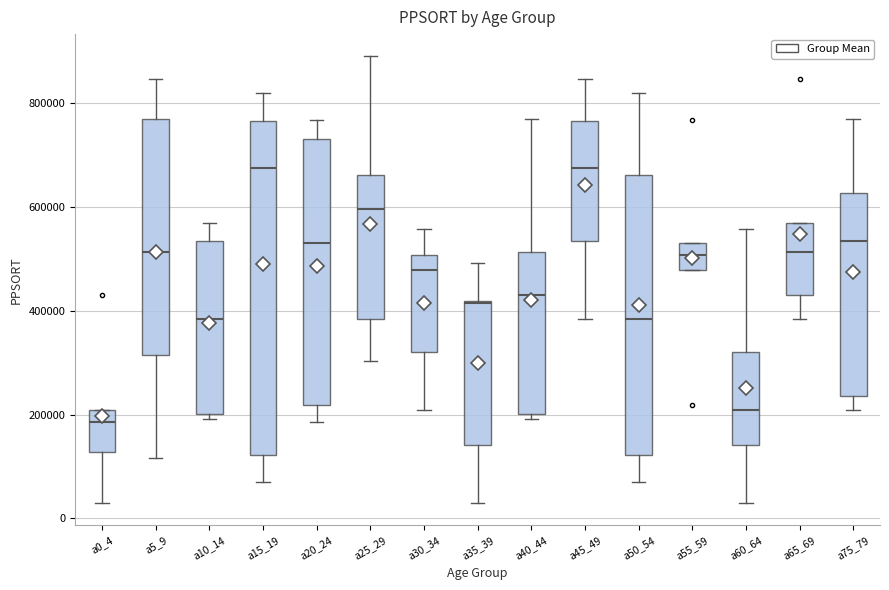

Reading left to right, read every box against the y-axis: the position of its median line, the range the box covers, and the ends of its whiskers. The values are not printed on the chart, so give them approximately, as read against the axis.

a0_4: median 180000, box 120000 to 200000, whiskers 20000 to 200000
a5_9: median 520000, box 320000 to 780000, whiskers 120000 to 840000
a10_14: median 380000, box 200000 to 540000, whiskers 200000 (just below the box's lower edge) to 560000
a15_19: median 680000, box 120000 to 760000, whiskers 80000 to 820000
a20_24: median 540000, box 220000 to 740000, whiskers 180000 to 760000
a25_29: median 600000, box 380000 to 660000, whiskers 300000 to 900000
a30_34: median 480000, box 320000 to 500000, whiskers 200000 to 560000
a35_39: median 420000, box 140000 to 420000, whiskers 20000 to 500000
a40_44: median 440000, box 200000 to 520000, whiskers 200000 (just below the box's lower edge) to 780000
a45_49: median 680000, box 540000 to 760000, whiskers 380000 to 840000
a50_54: median 380000, box 120000 to 660000, whiskers 80000 to 820000
a55_59: median 500000, box 480000 to 540000, whiskers 480000 to 540000
a60_64: median 200000, box 140000 to 320000, whiskers 20000 to 560000
a65_69: median 520000, box 440000 to 560000, whiskers 380000 to 560000
a75_79: median 540000, box 240000 to 620000, whiskers 200000 to 780000